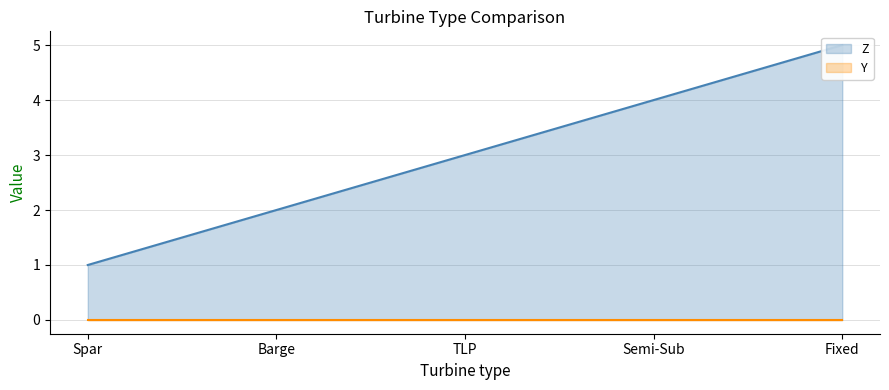

Rank the series by their average value, from highest to lowest.

Z, Y